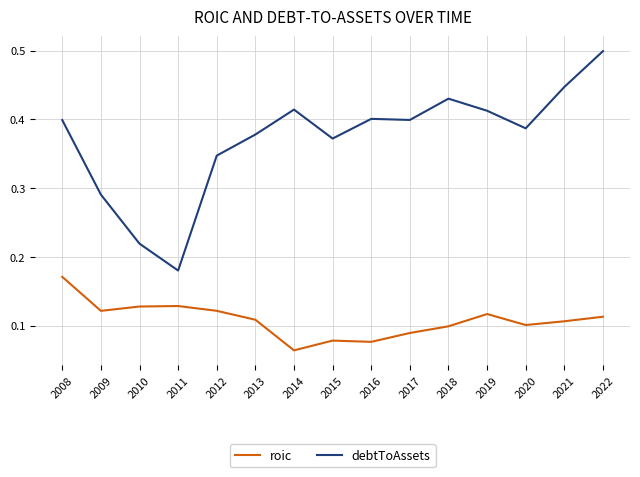

Count the number of data series in this chart.

2